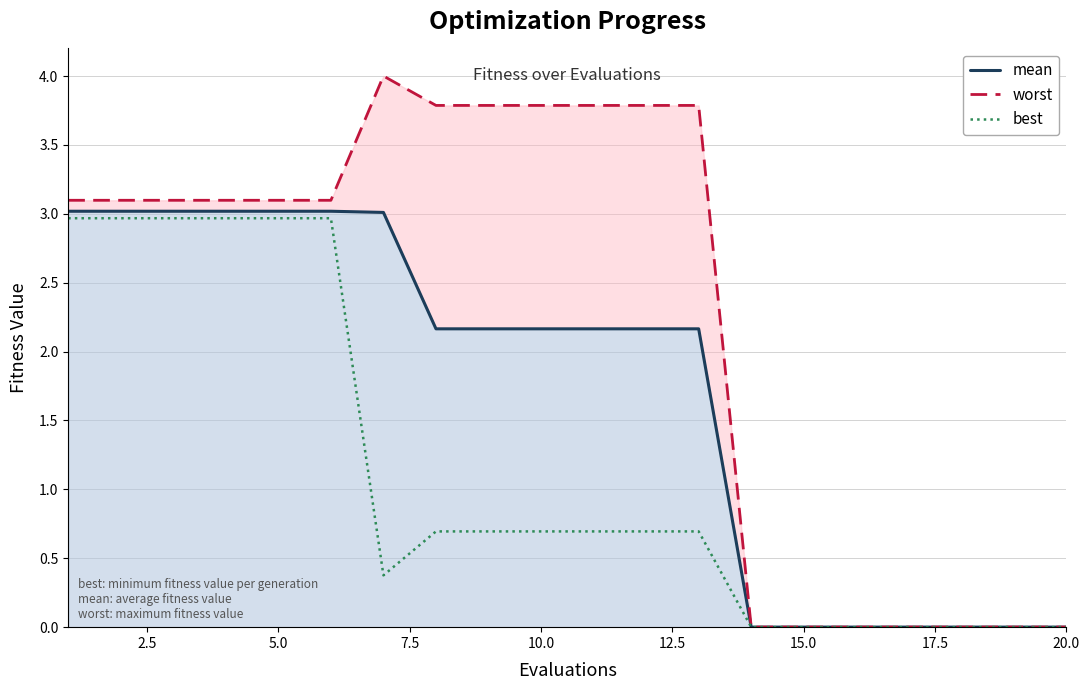

What is the difference between the maximum and minimum values in the best series?

3.0